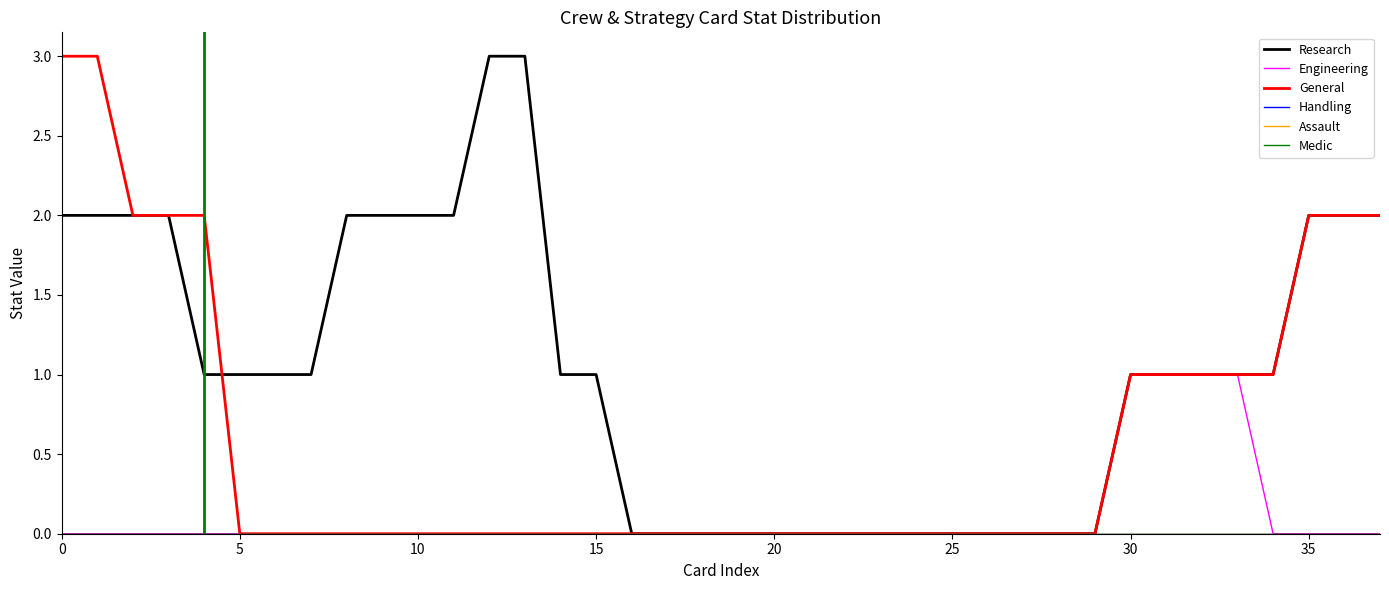

Does the chart display data point markers on the line(s)?

No